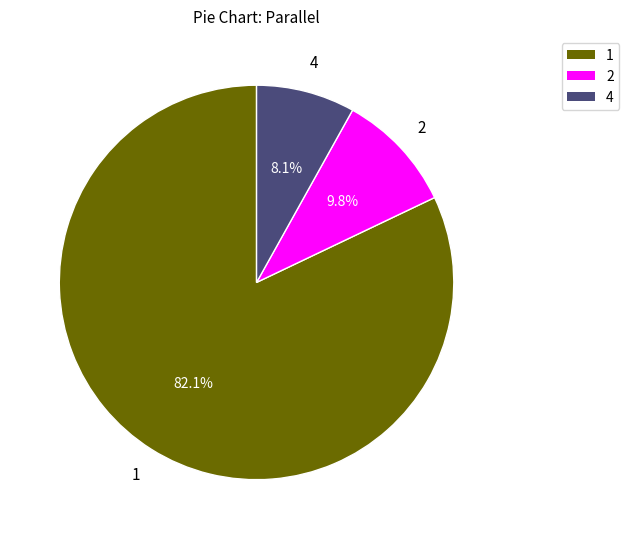

Is it true that 1 is 87% of the pie?

False